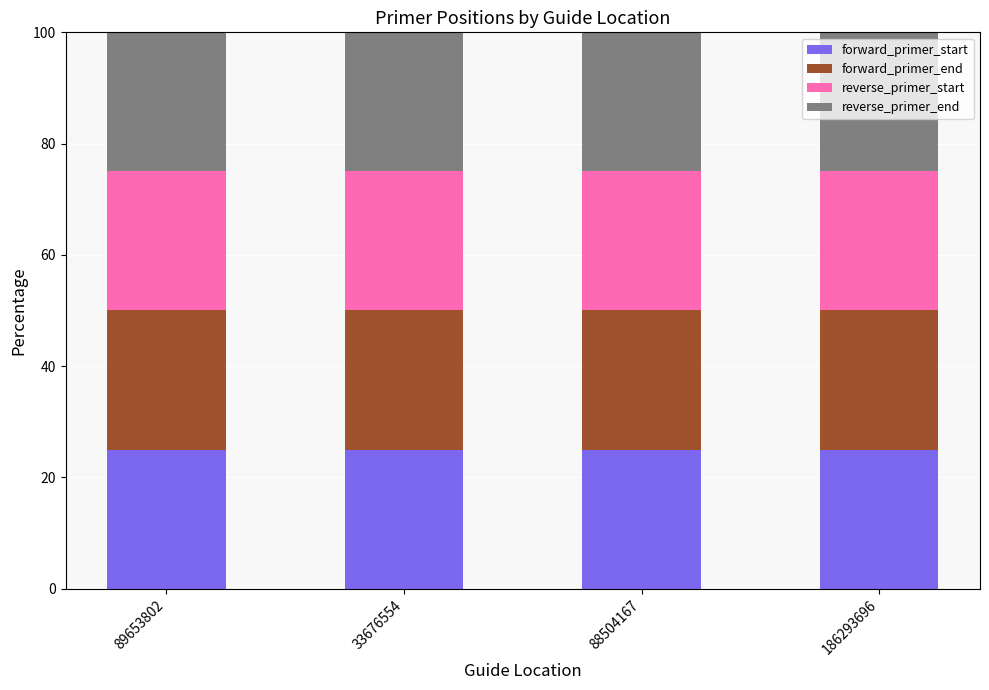

What is the total value across all series at 88504167?

100.0